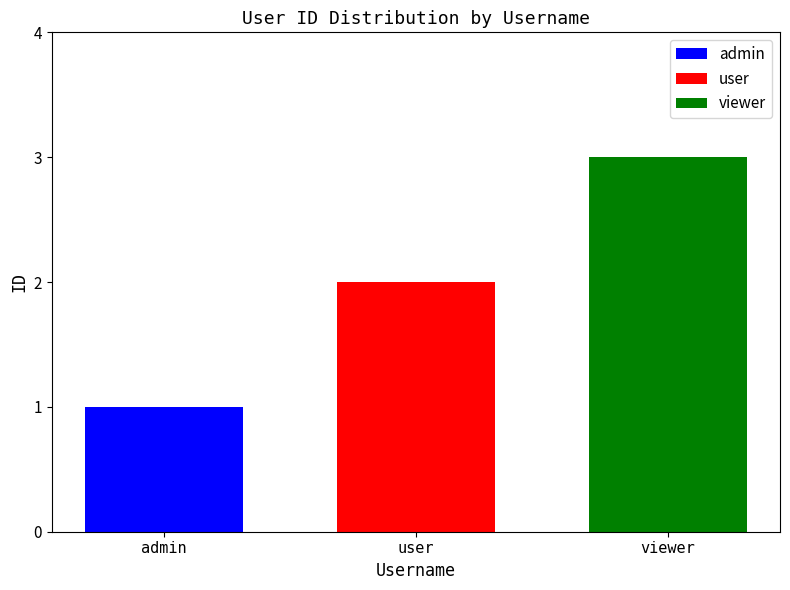

True or false: viewer has a value of 3 at user.

True